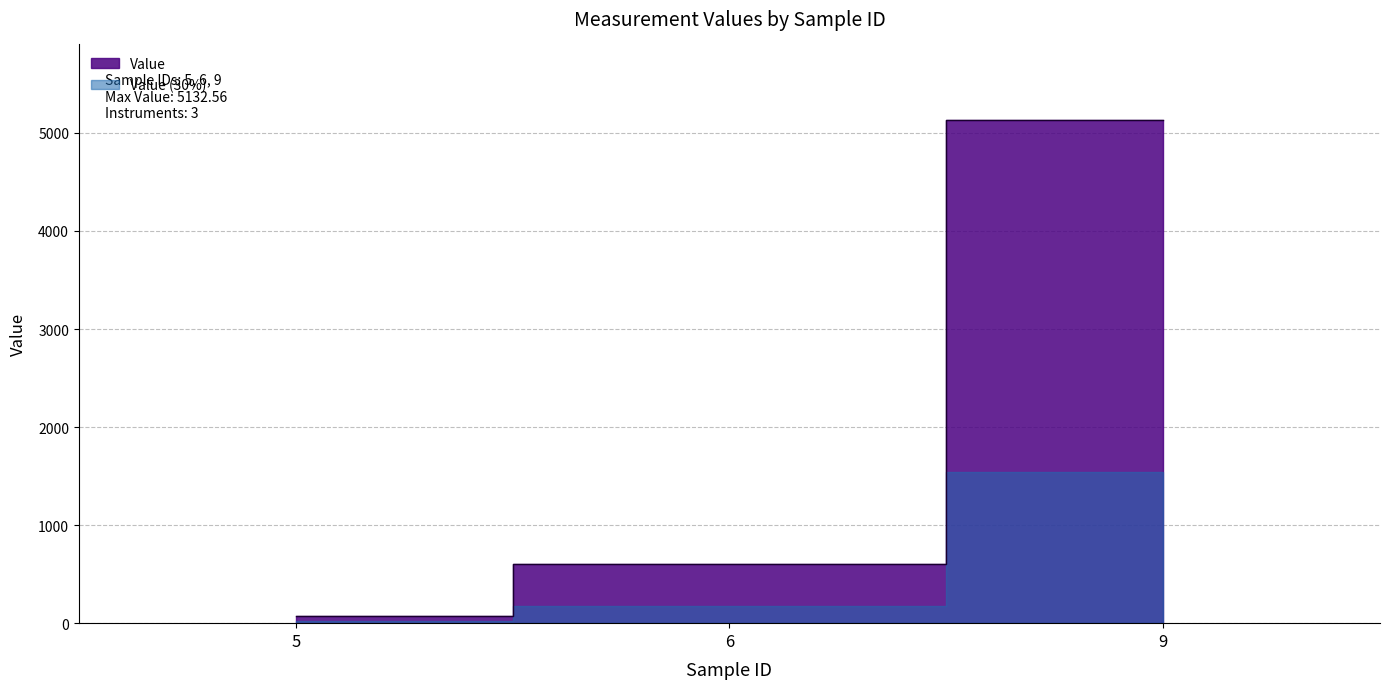

True or false: the data shows 7141.9 at 9.

False